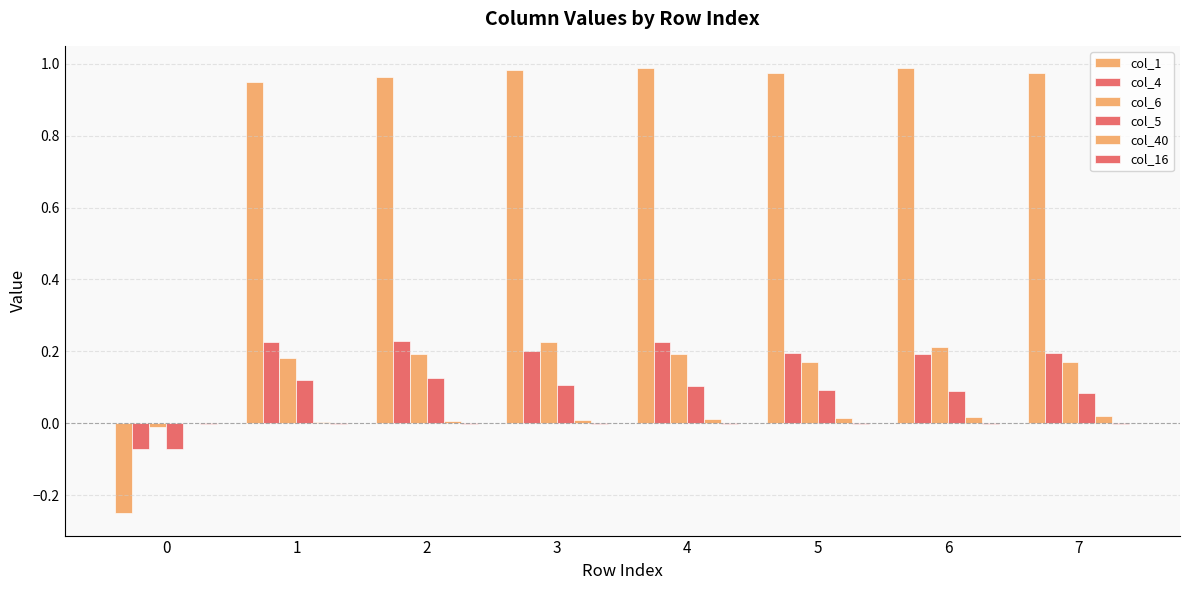

Rank the categories by col_1 value from lowest to highest.

0, 1, 2, 5, 7, 3, 4, 6